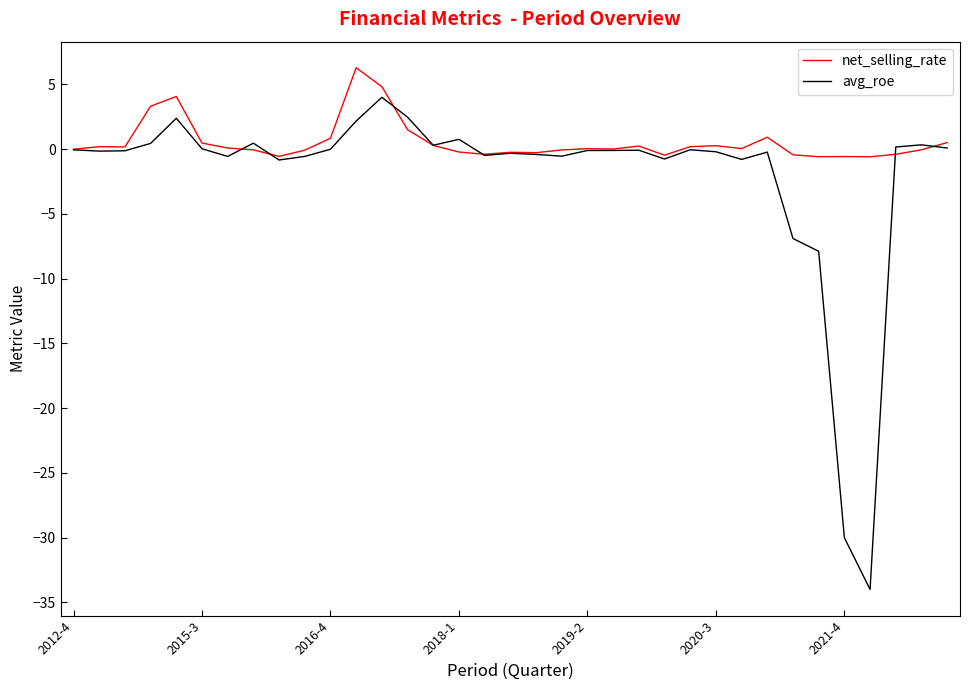

Which series has the largest range (max minus min)?

avg_roe